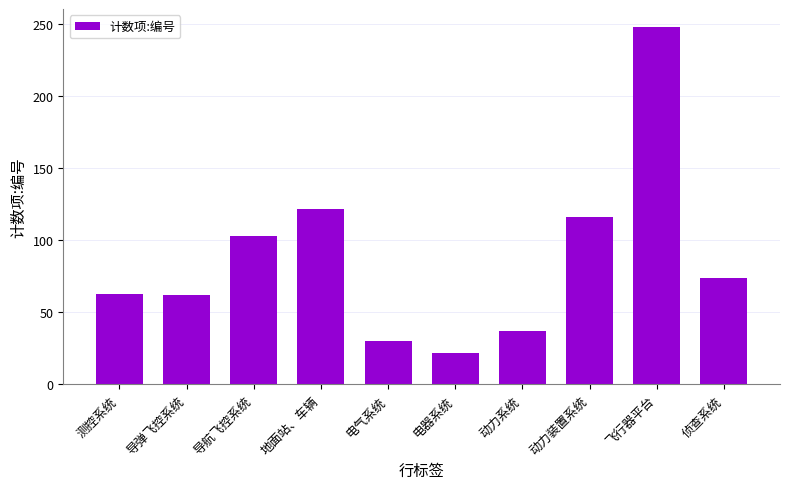

What value does the data have at 侦查系统, to the nearest 50?

50